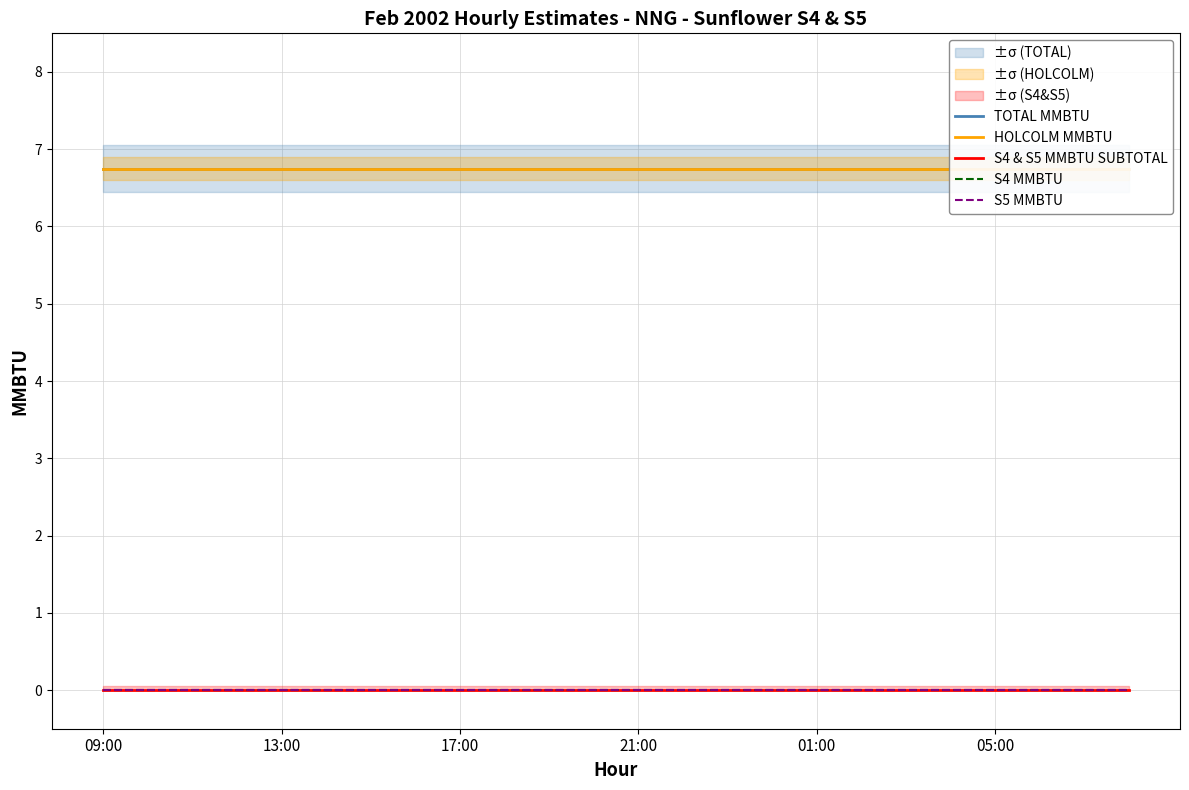

Is it true that TOTAL MMBTU equals 6.8 at 09:00?

True